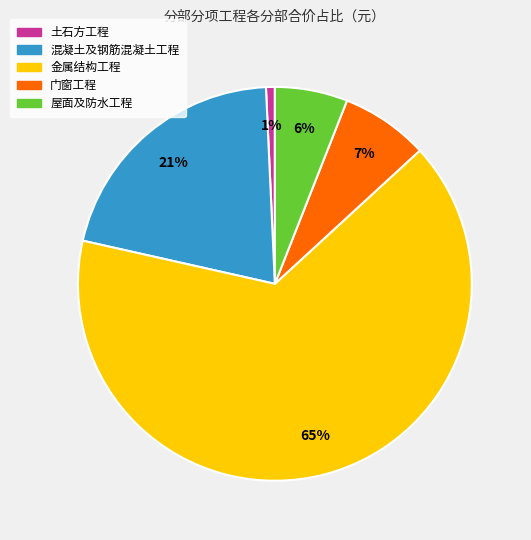

Does 金属结构工程 account for over 50% of the chart?

Yes